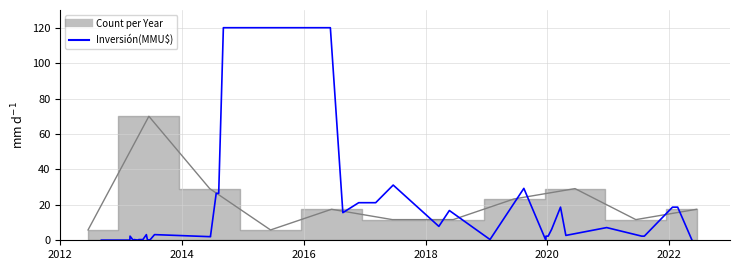

True or false: the data has more than 2 interior local peaks.

True